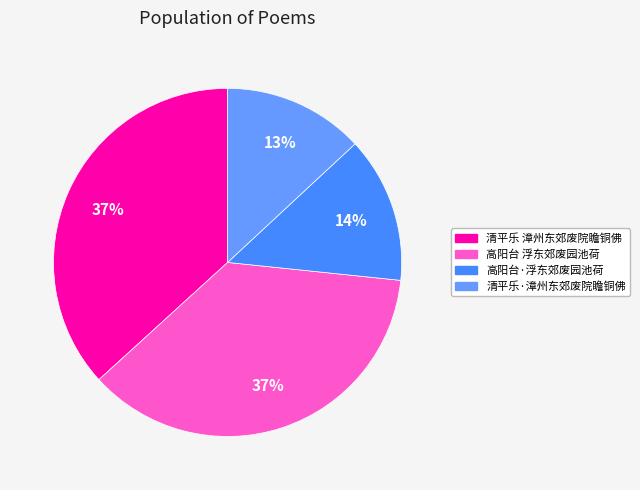

How many slices are in this pie chart?

4